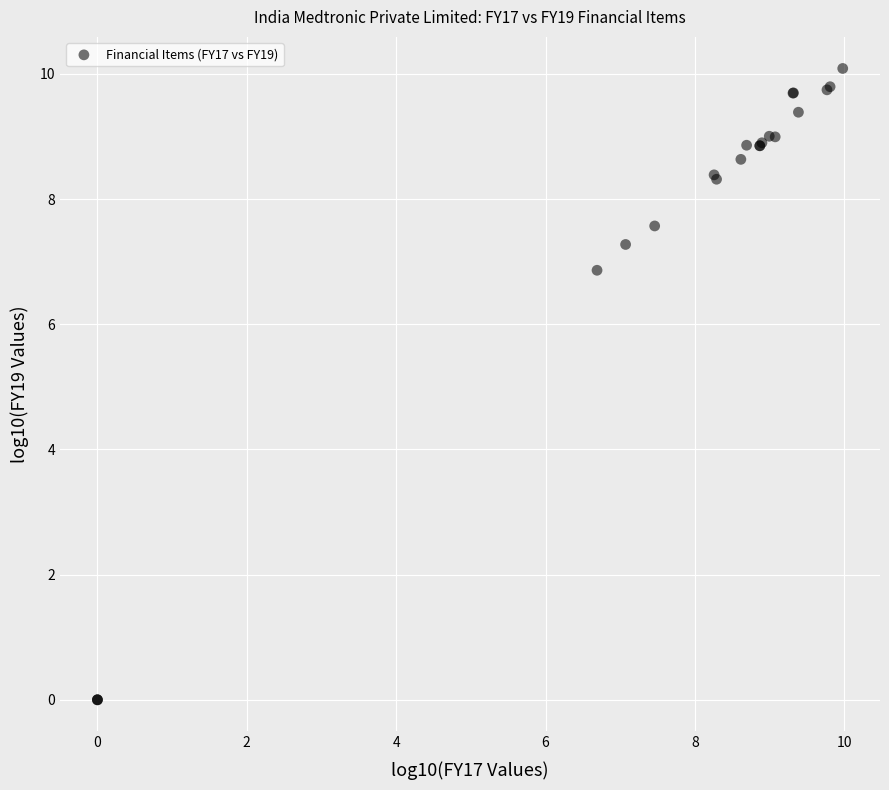

What Y value in the scatter plot is closest to 5?

6.9